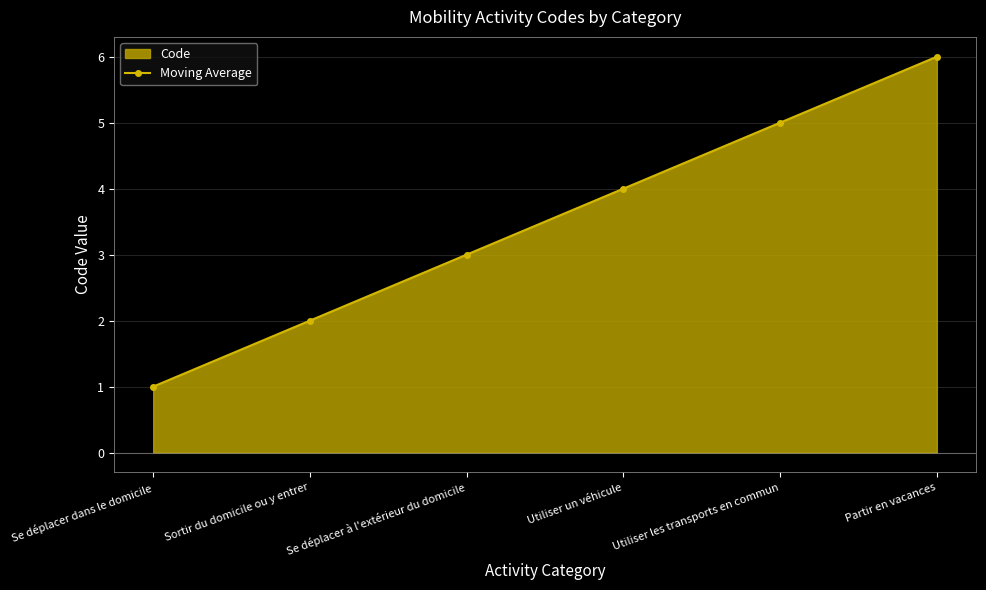

The value at Utiliser un véhicule is 4. True or false?

True